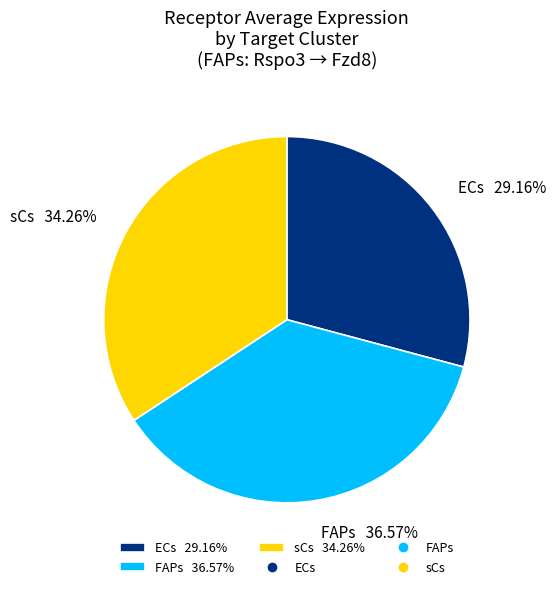

To the nearest percent, what percentage of the pie is ECs?

29%